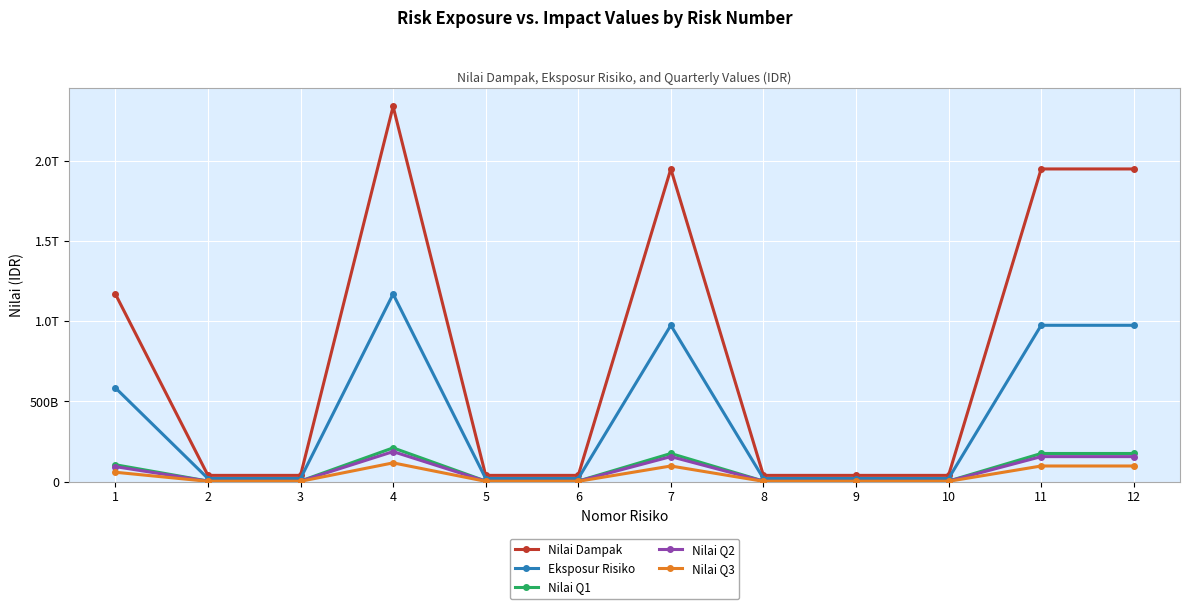

Which series has the widest spread of values?

Nilai Dampak